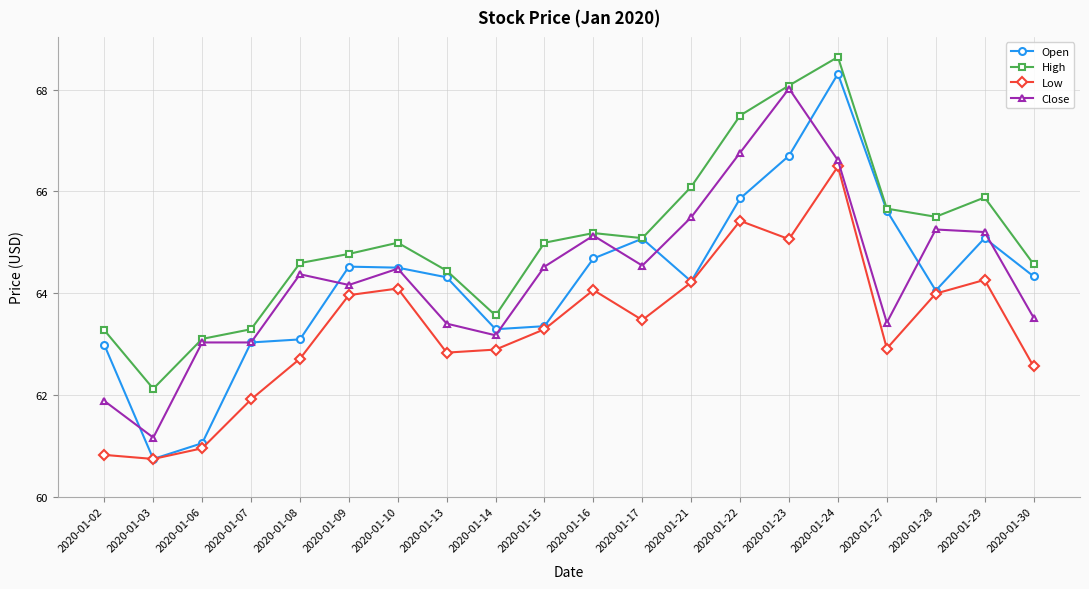

Is it true that Low equals 64.2 at 2020-01-21?

True